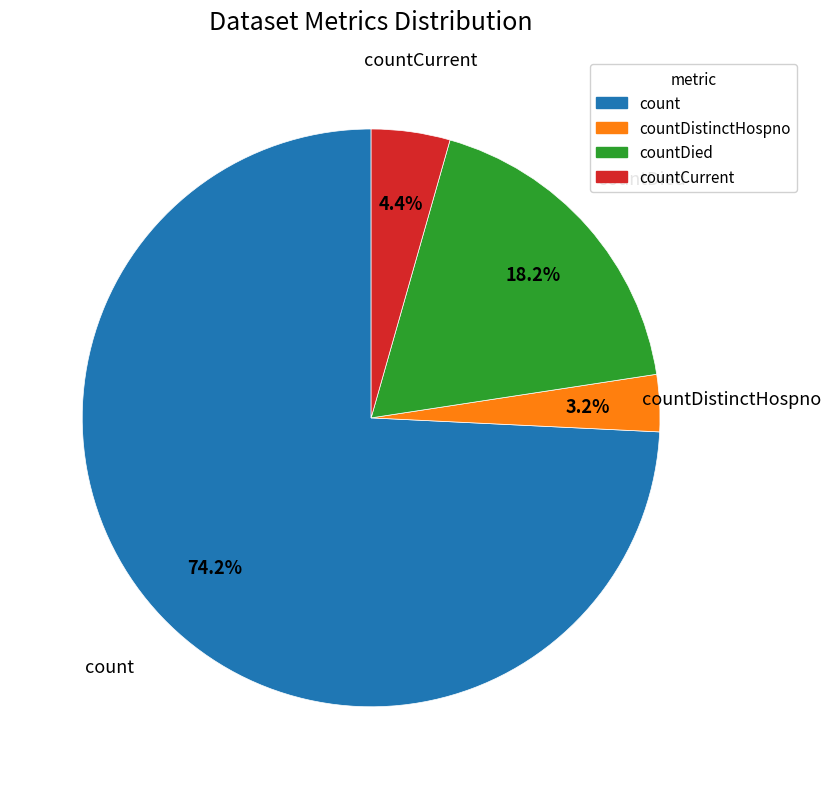

What percentage do count and countCurrent together represent?

78.6%